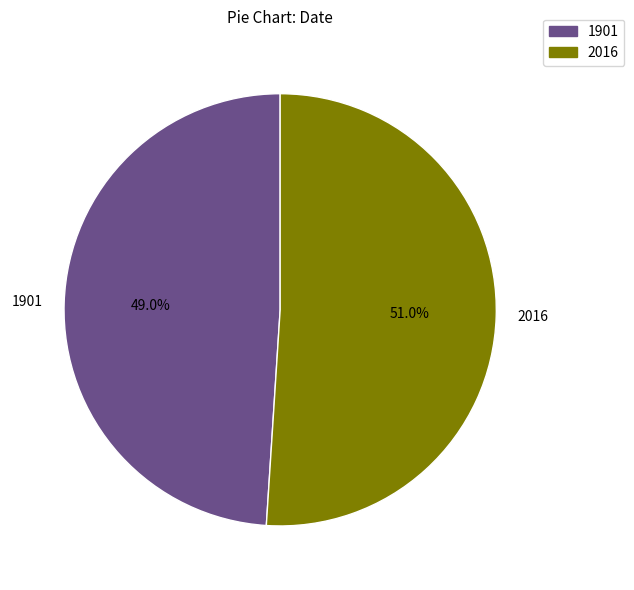

Count the number of slices in the pie.

2